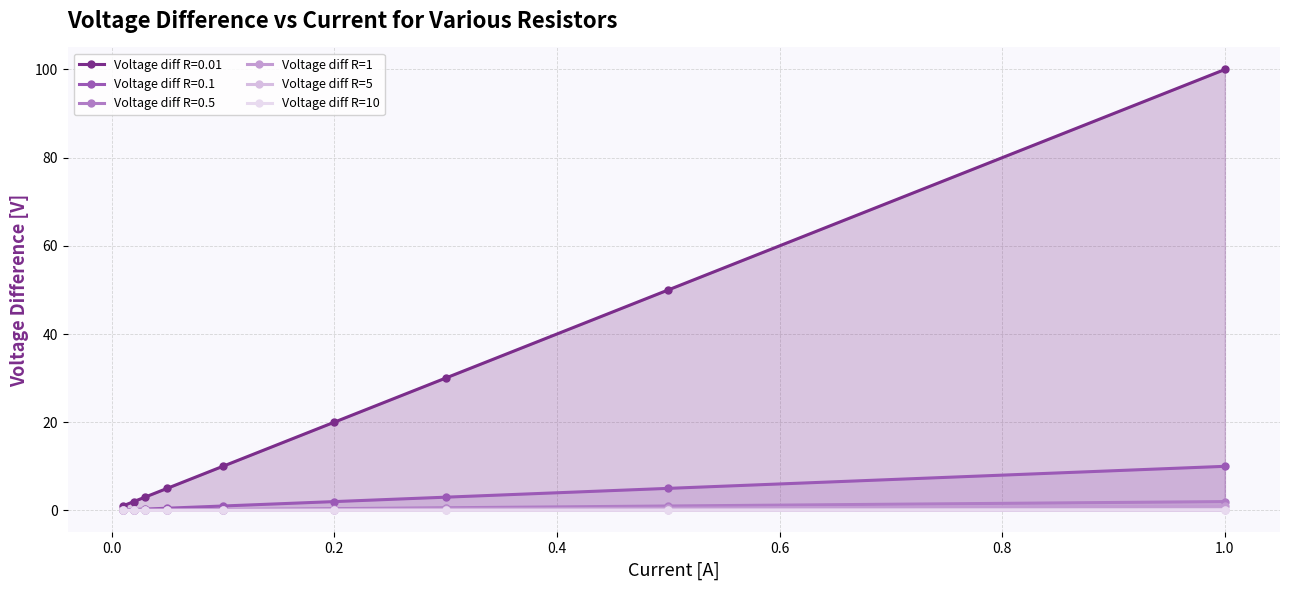

At how many categories does at least one series exceed 0?

9